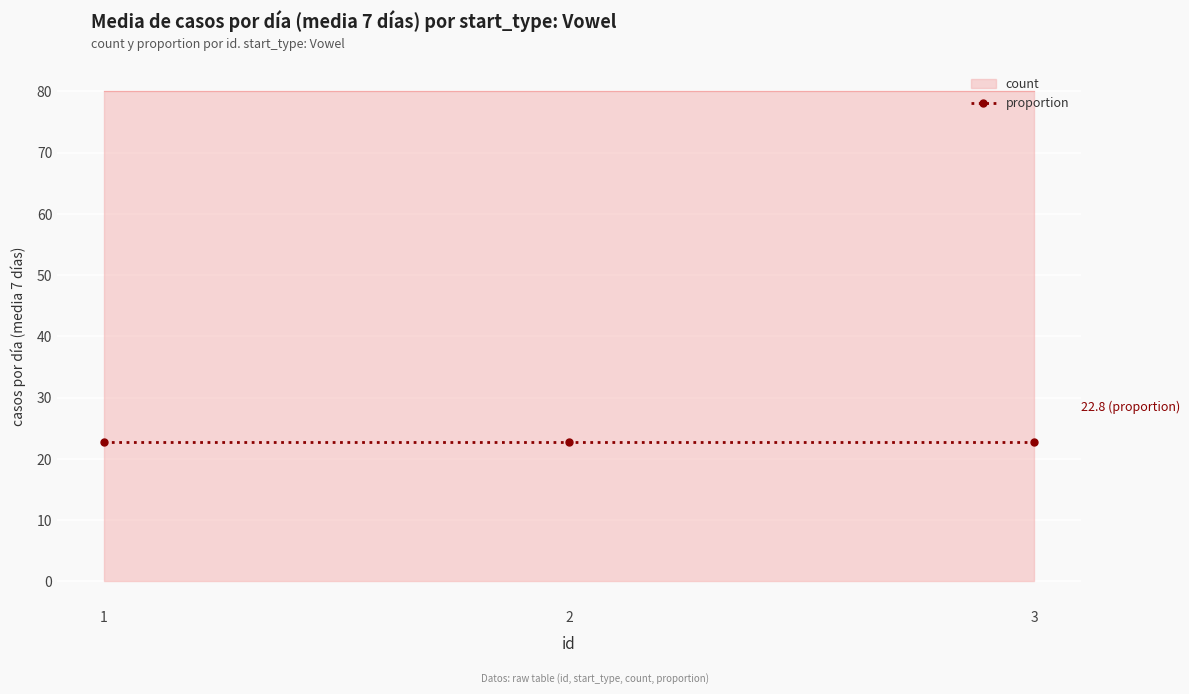

List the series in order of their peak value, highest first.

count, proportion